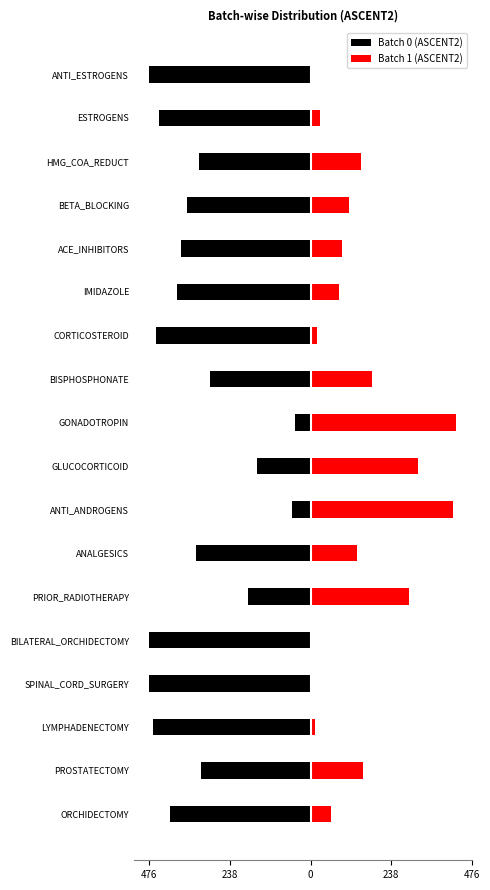

Are the bars grouped side by side (vs. stacked)?

Yes